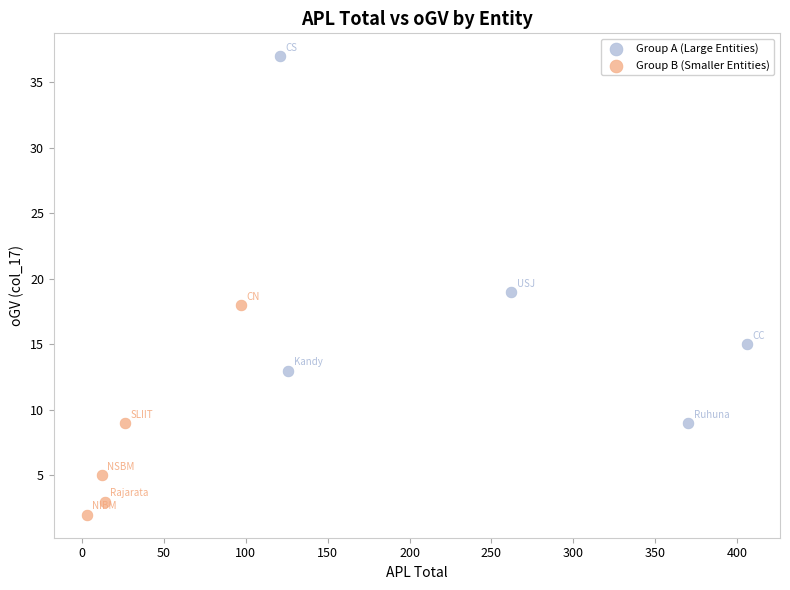

Which series reaches the minimum Y coordinate?

Group B (Smaller Entities)